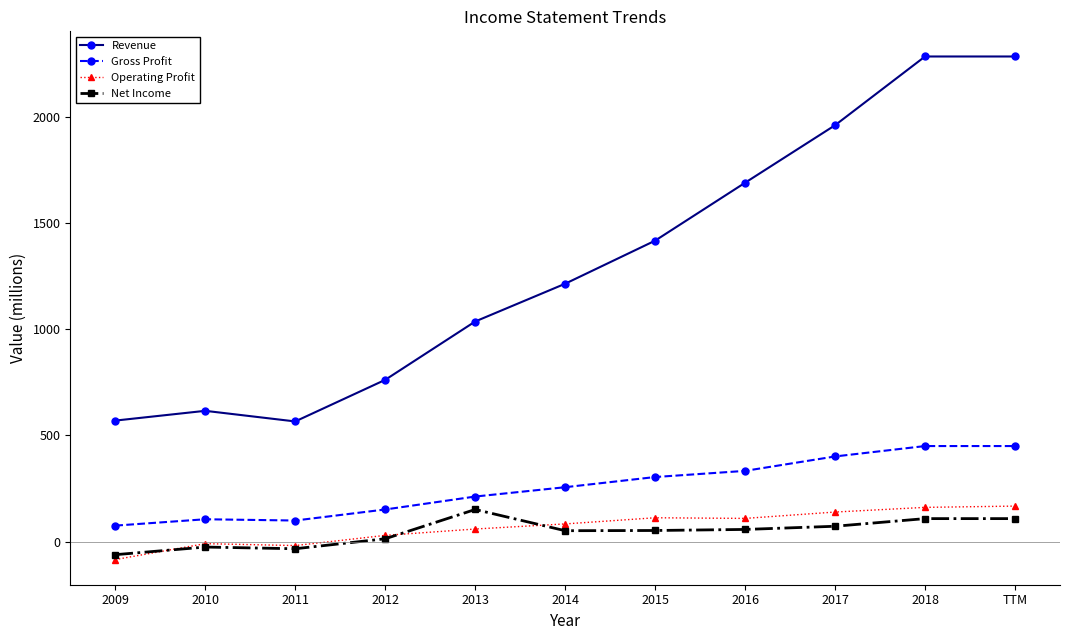

What position from the left is 2017?

9